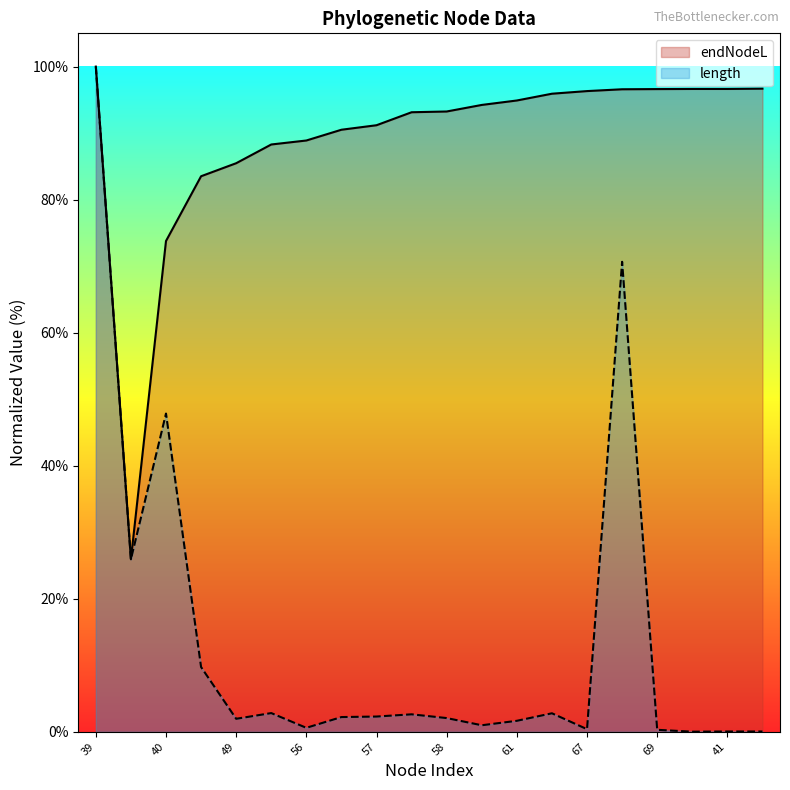

What is the sum of the endNodeL values at 65 and 44?

176.7